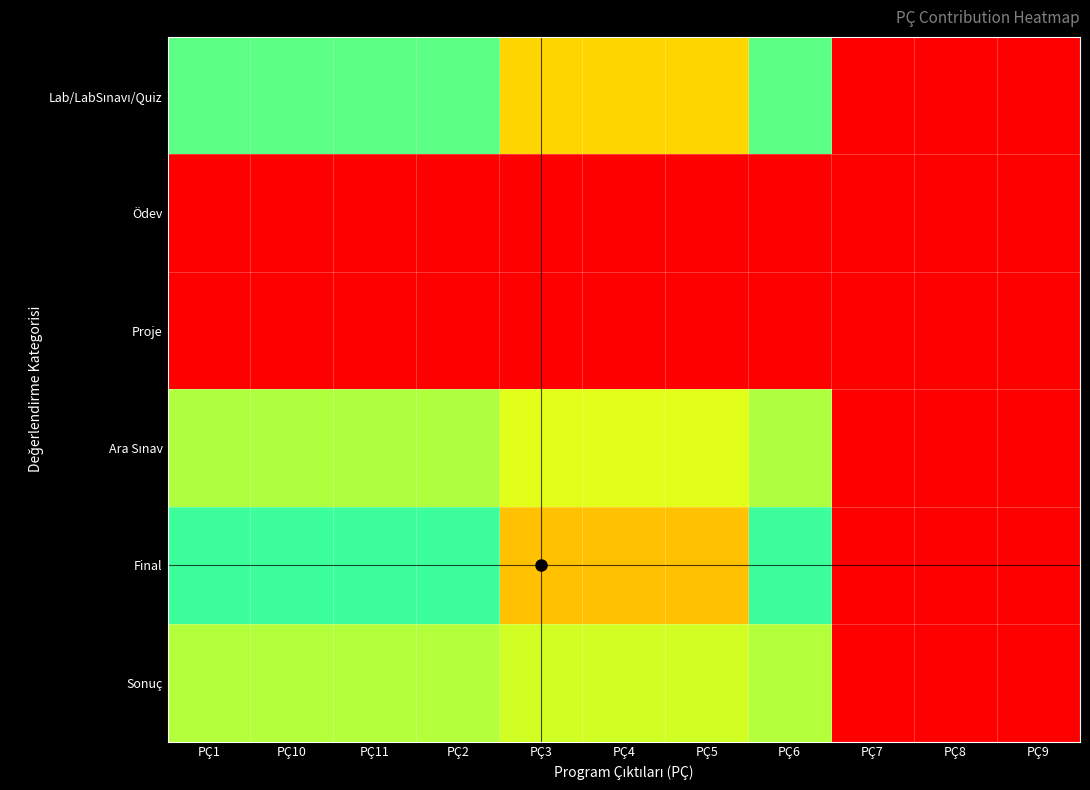

What is the total value across all series at PÇ1?

90.1